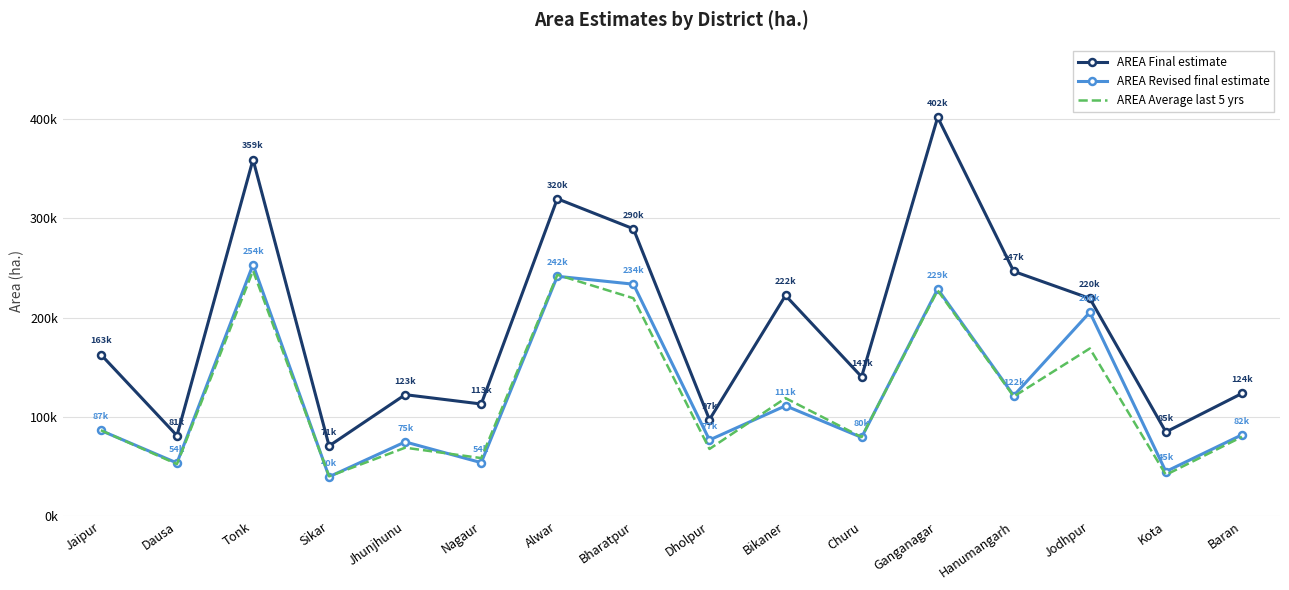

True or false: AREA Final estimate and AREA Average last 5 yrs cross at least once.

False